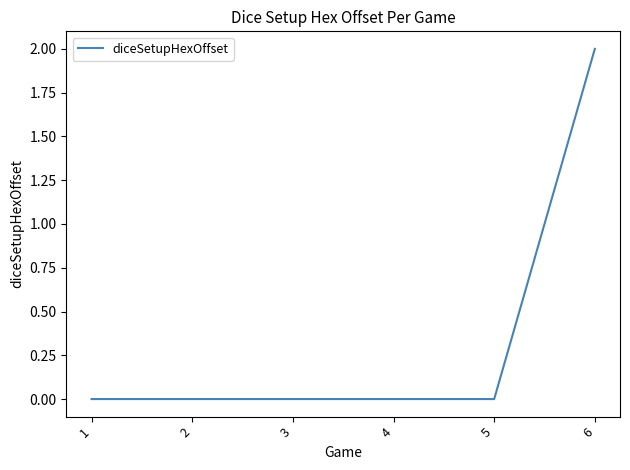

True or false: there are more than 2 points higher than both neighbors.

False